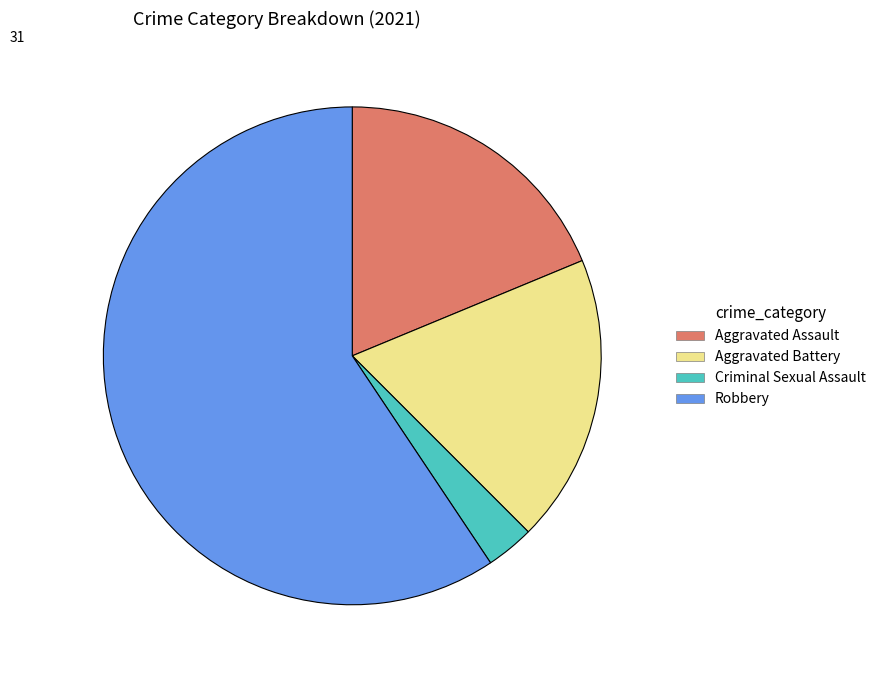

Which category has the biggest portion of the pie?

Robbery